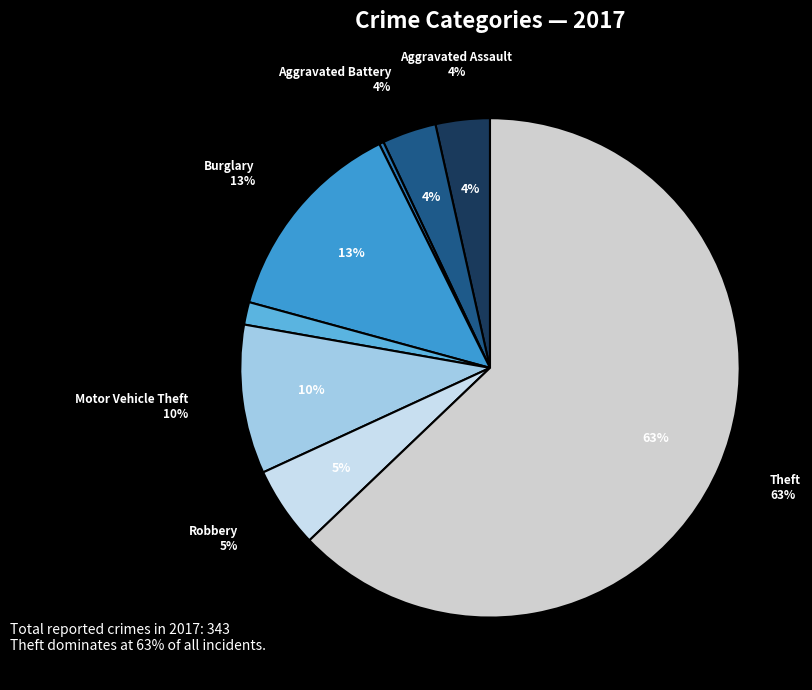

How many segments does this pie chart have?

8